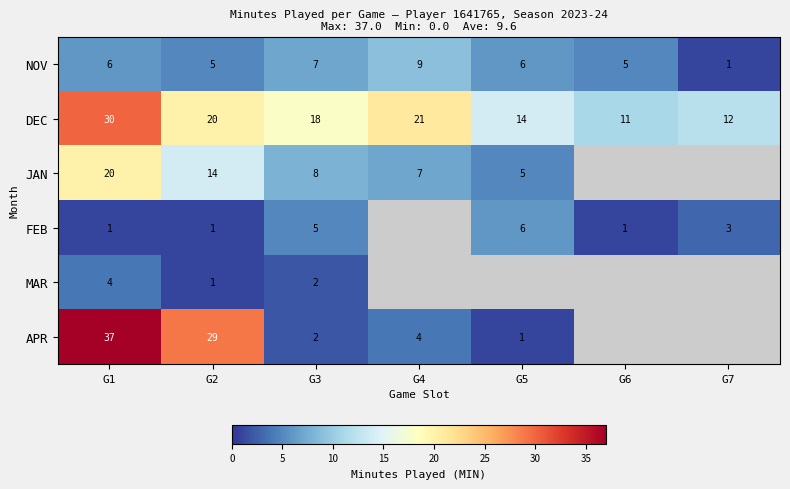

What is the sum of all DEC values?

126